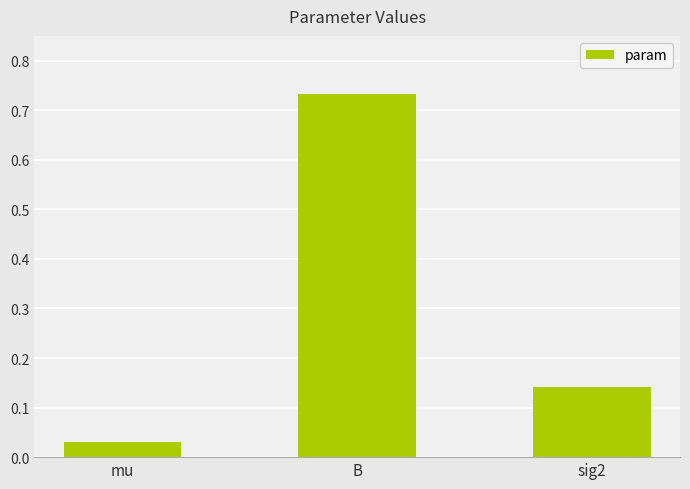

What is the sum of the values at B and mu?

0.8